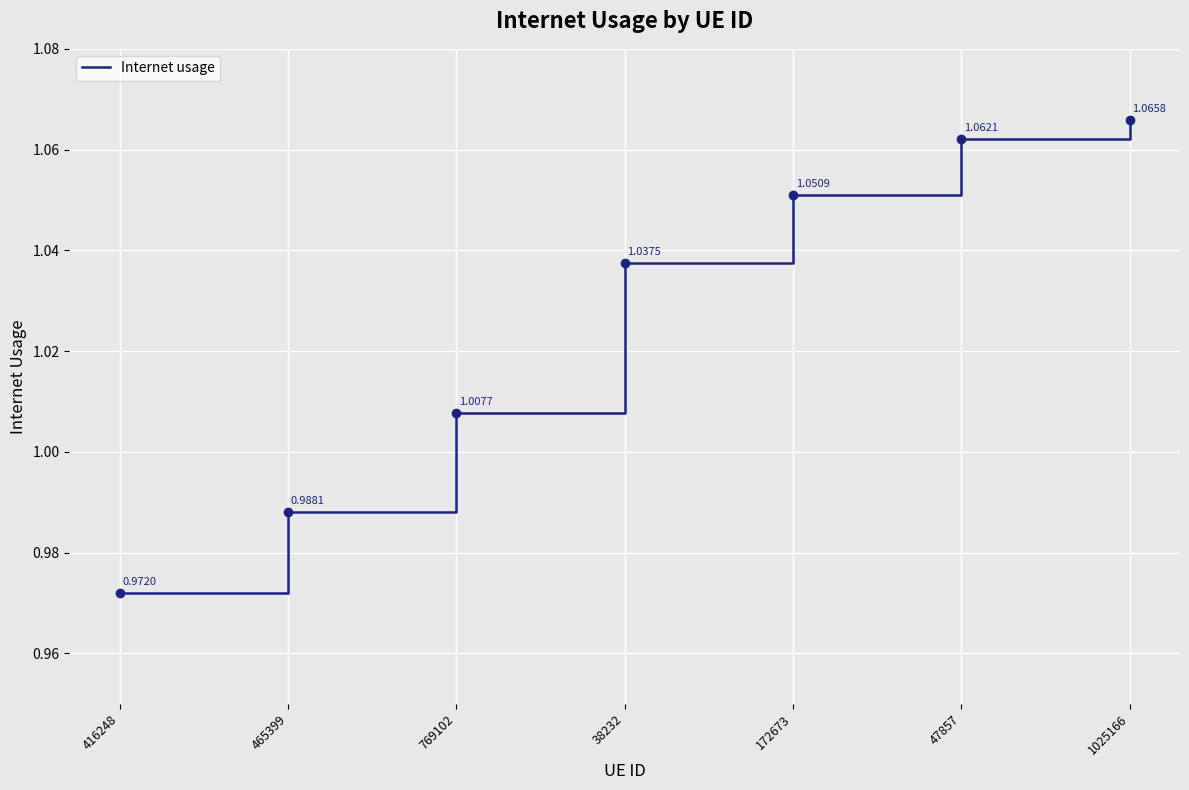

Count the number of data series in this chart.

1